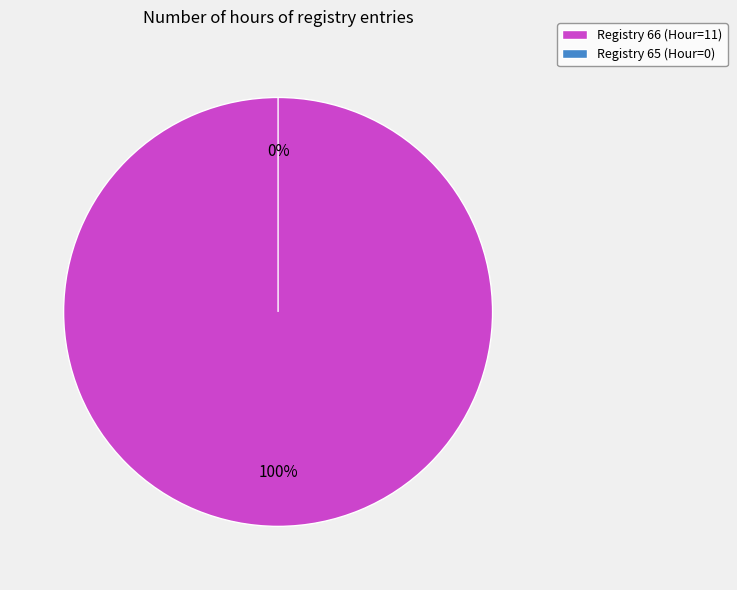

Which category has the biggest portion of the pie?

Registry 66 (Hour=11)